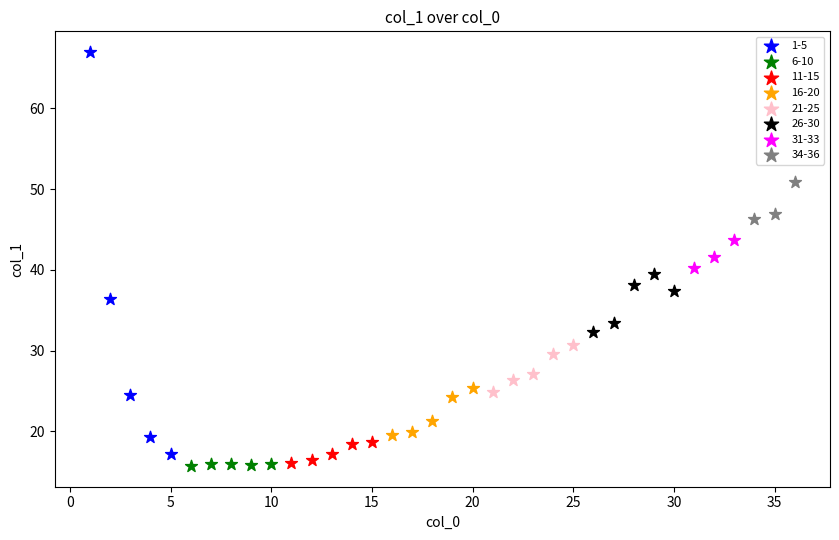

Which series reaches the maximum Y coordinate?

1-5